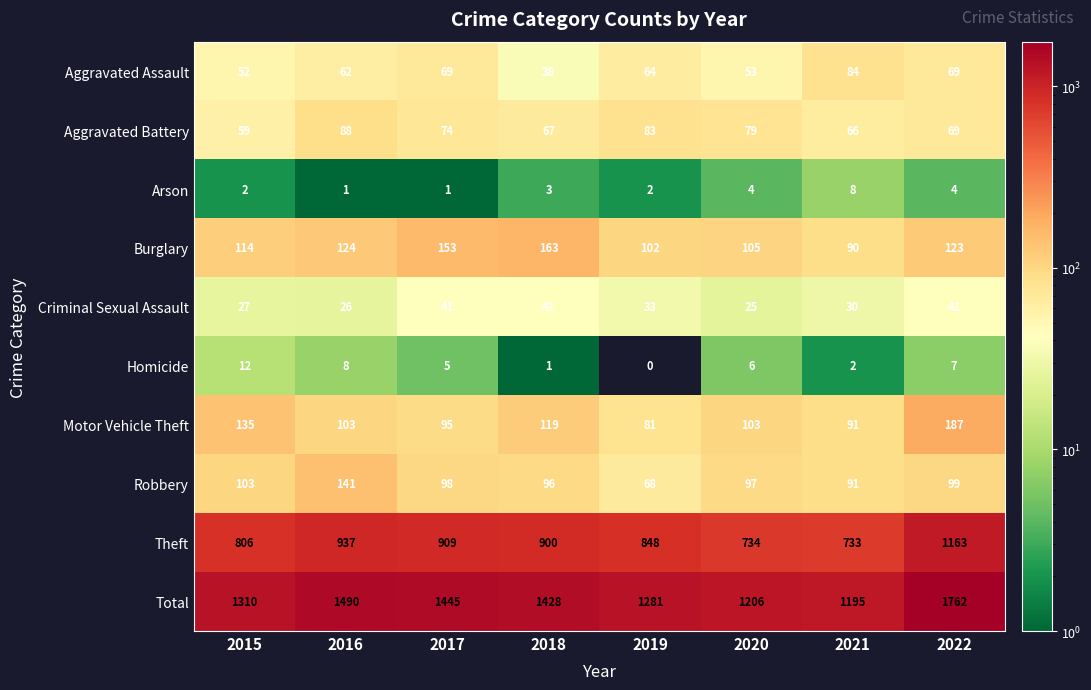

What is the total value across all series at 2015?

2620